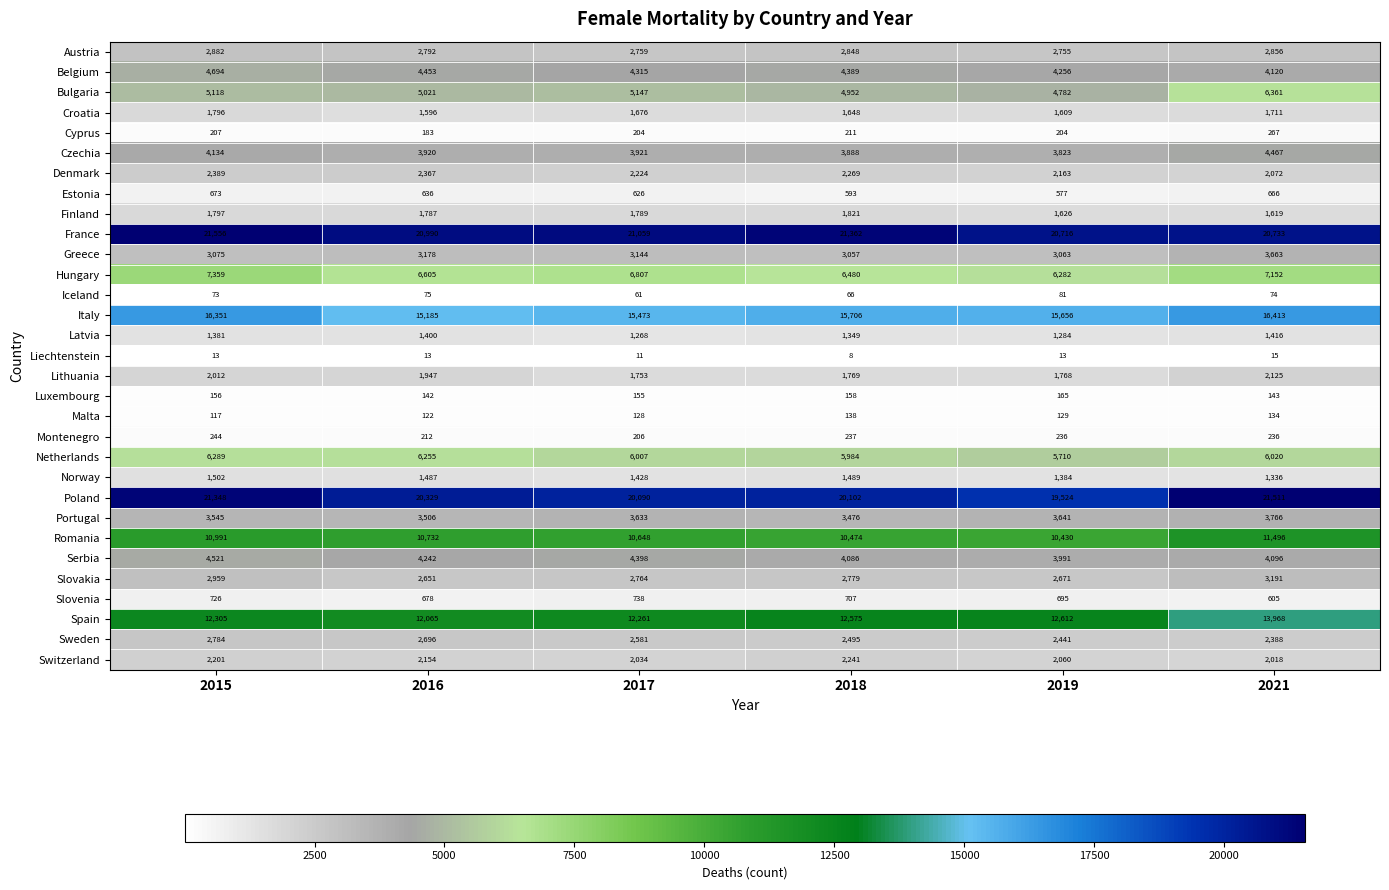

What is the difference between the highest and lowest values at 2015?

21543